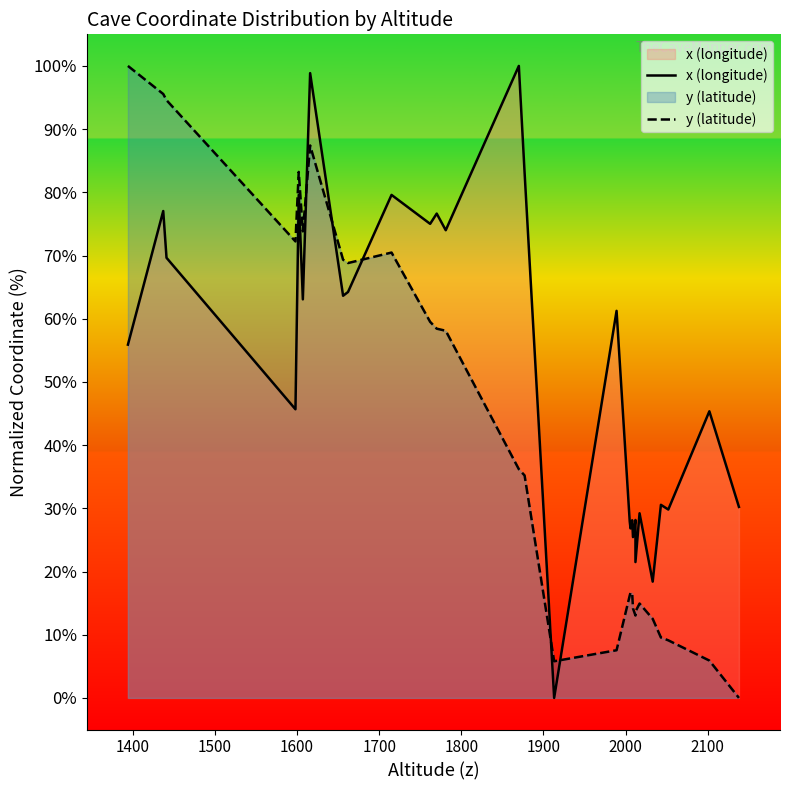

Count the number of data series in this chart.

2